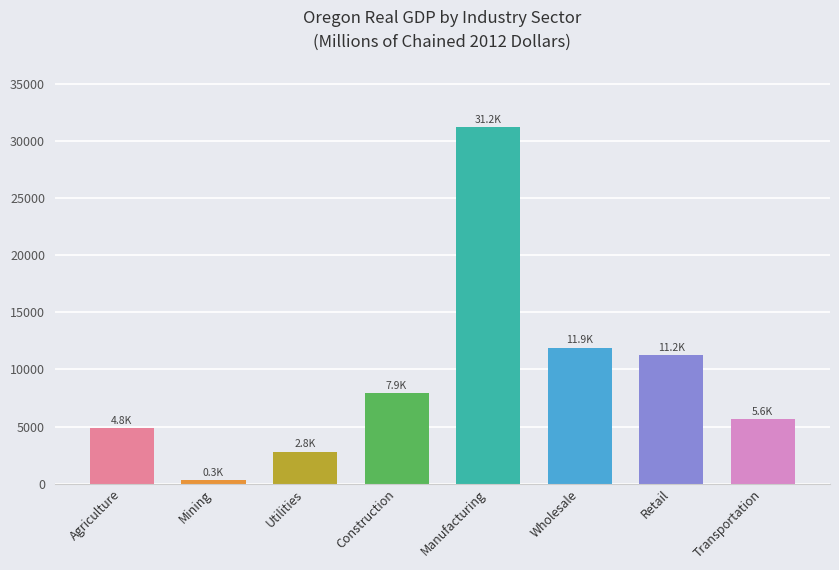

What position from the left is Retail?

7